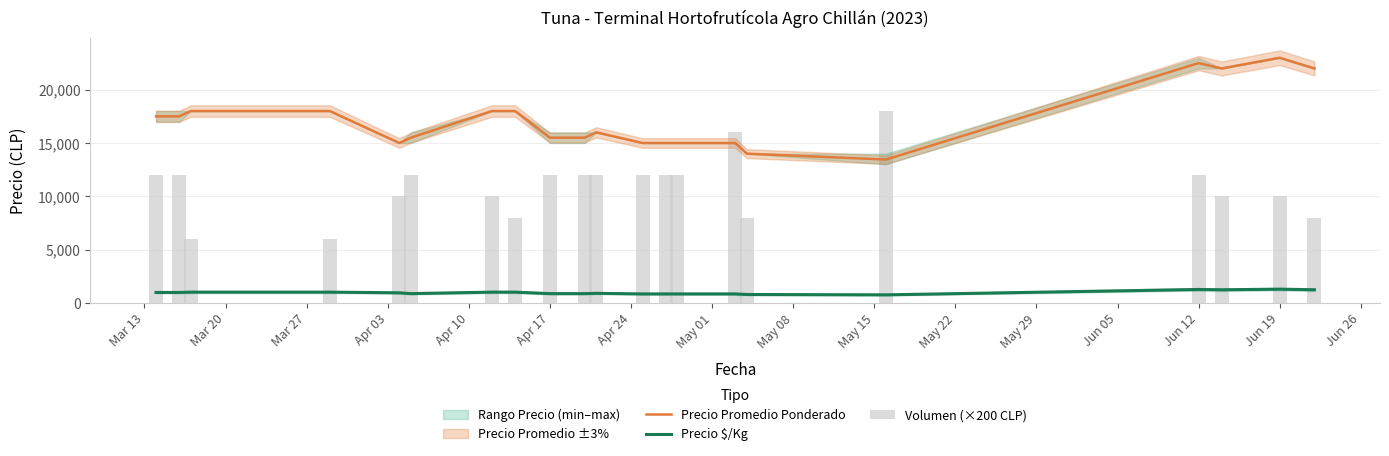

List the series in order of their overall mean, highest first.

Precio Promedio Ponderado, Volumen (×200 CLP), Precio $/Kg